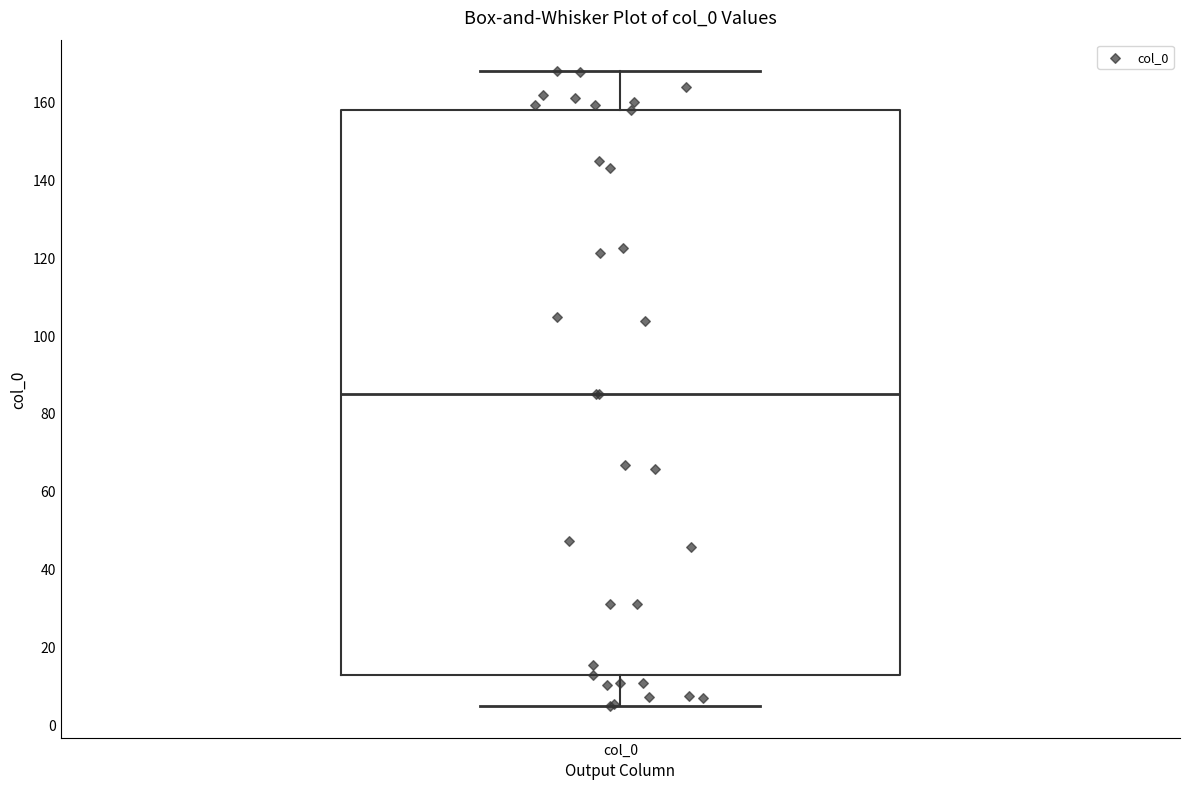

Transcribe this box plot: give where the median line is, the range the box spans, and where the two whiskers end, as read against the y-axis. The values are not printed on the chart, so give them approximately, as read against the axis.

median 86, box 12 to 158, whiskers 4 to 168